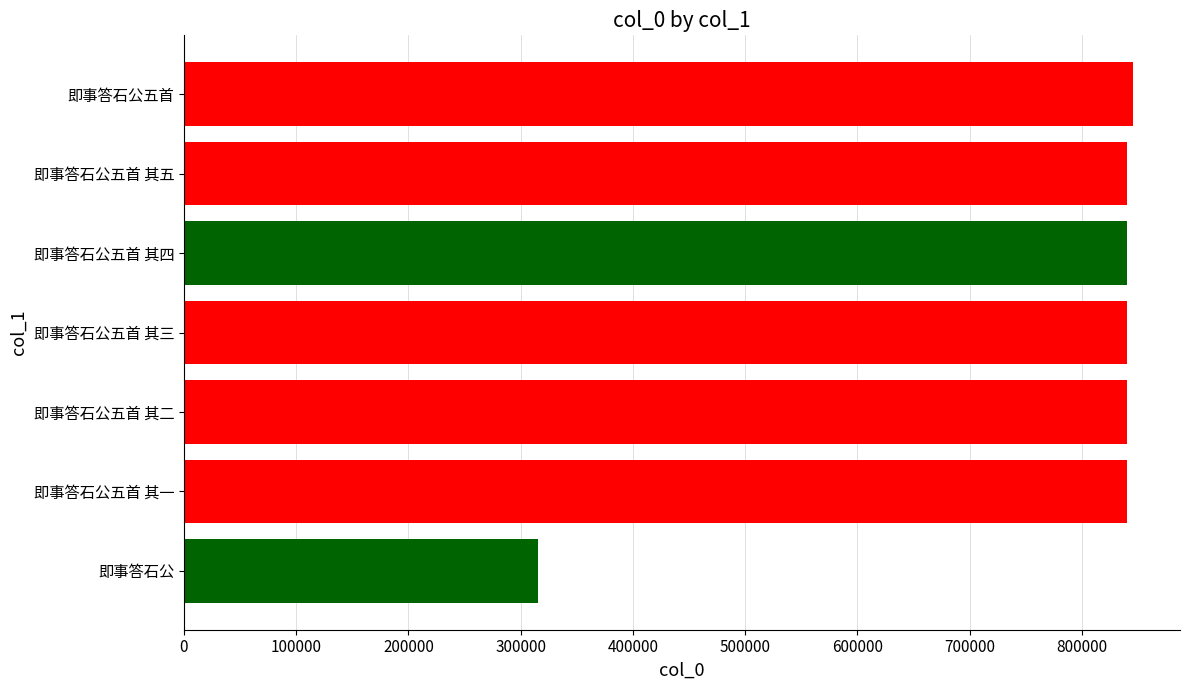

Count the number of data series in this chart.

1